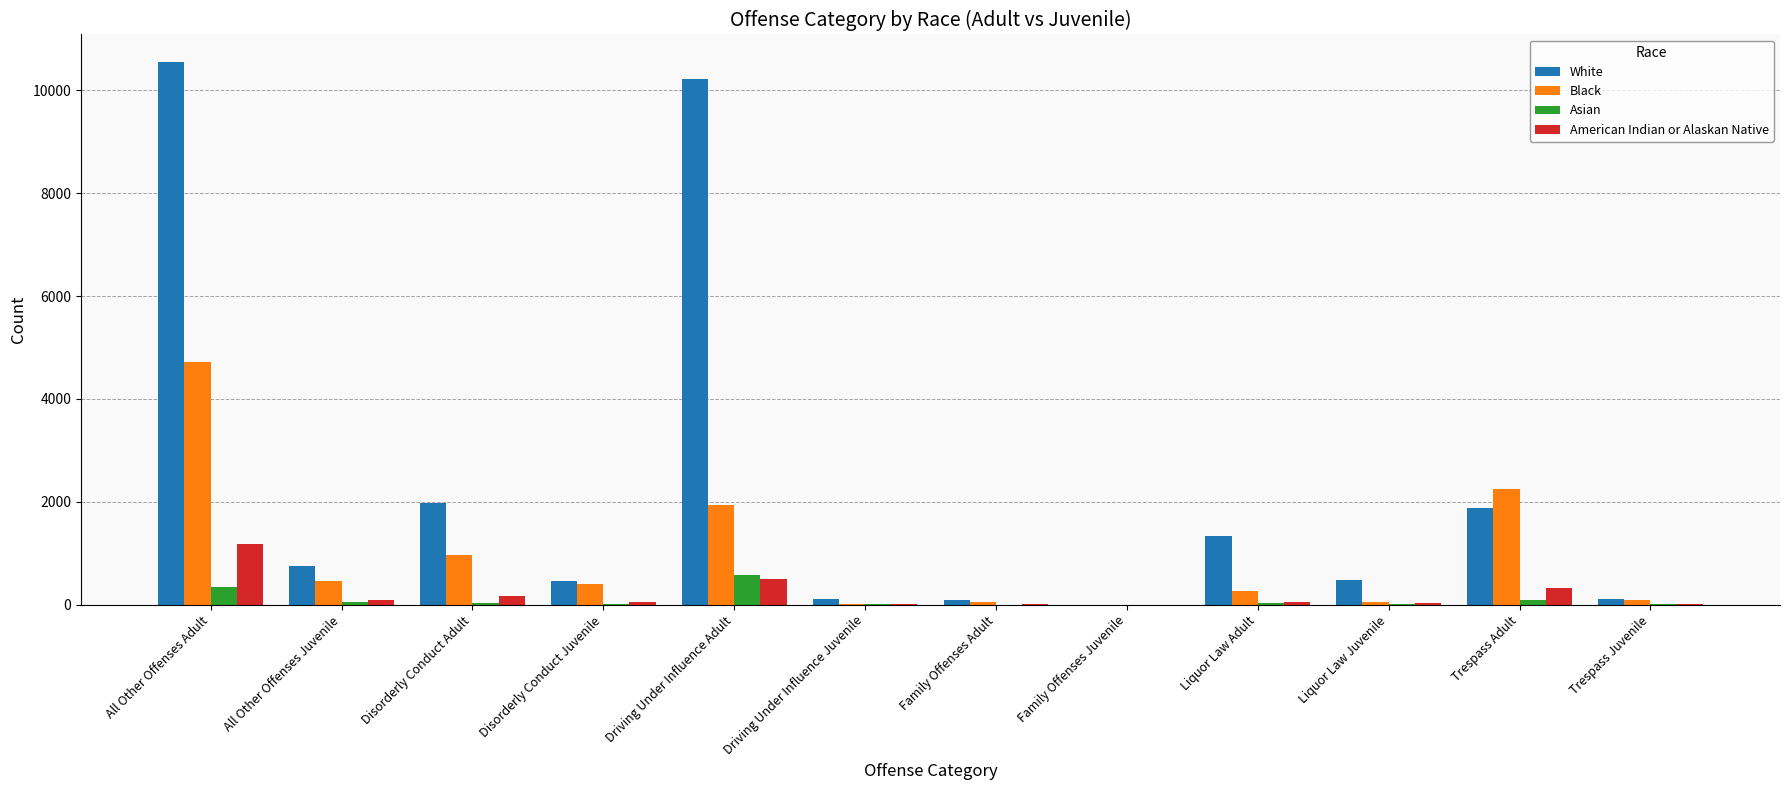

How many distinct data groups are displayed?

4